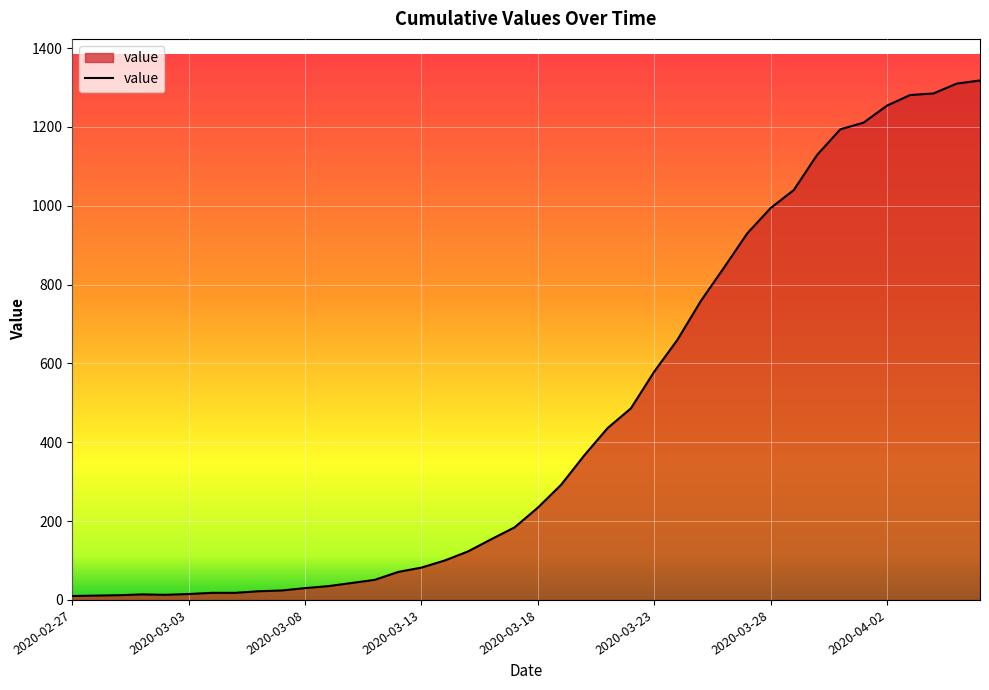

What is the difference between the maximum and minimum values?

1308